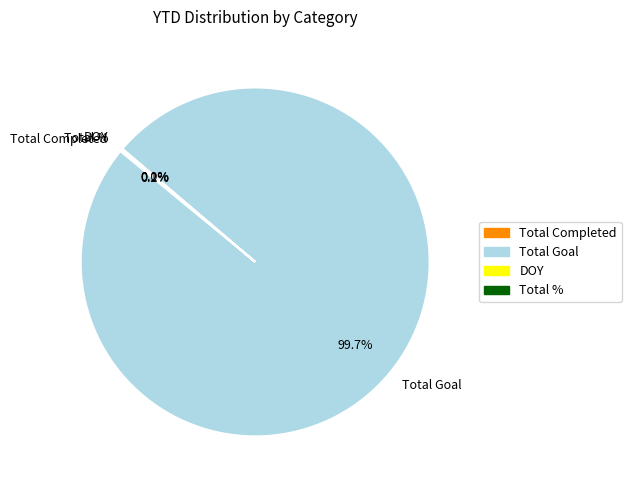

To the nearest percent, what is the average slice percentage?

25%